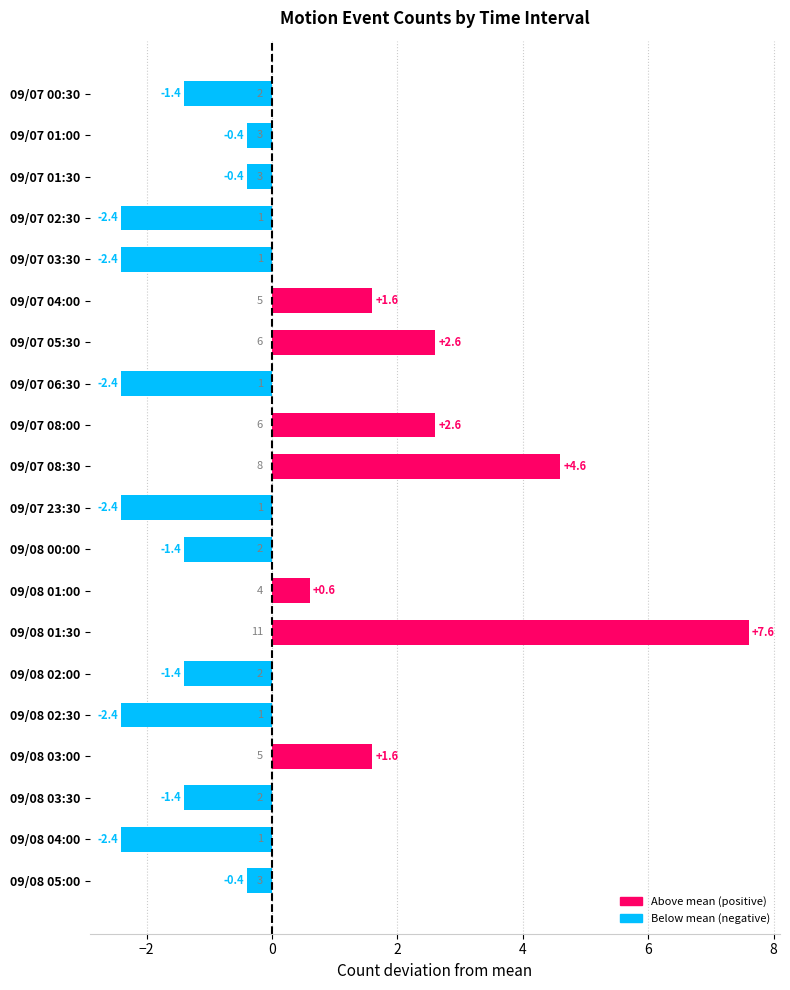

What is the greatest value displayed?

7.6